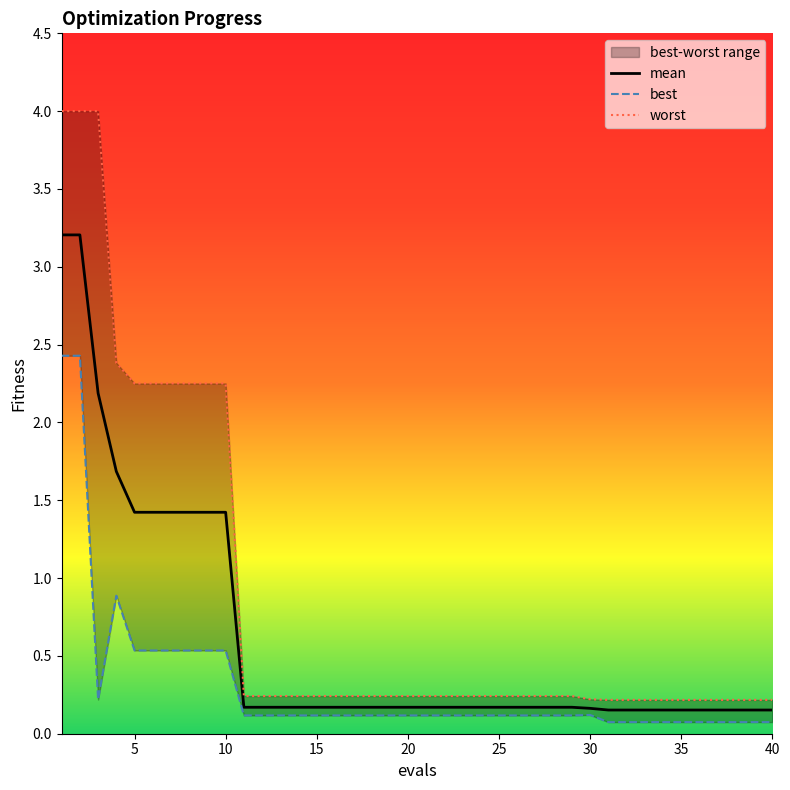

What is the average value of the mean series?

0.6